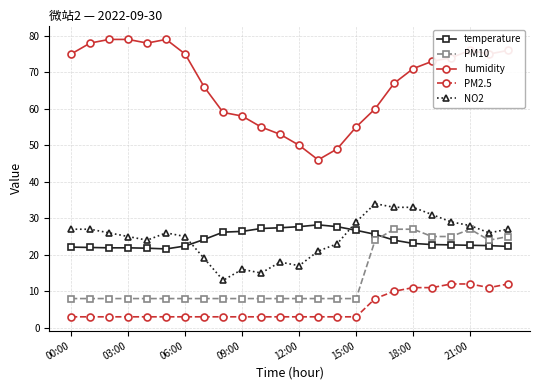

What is the highest value of the temperature series?

28.2